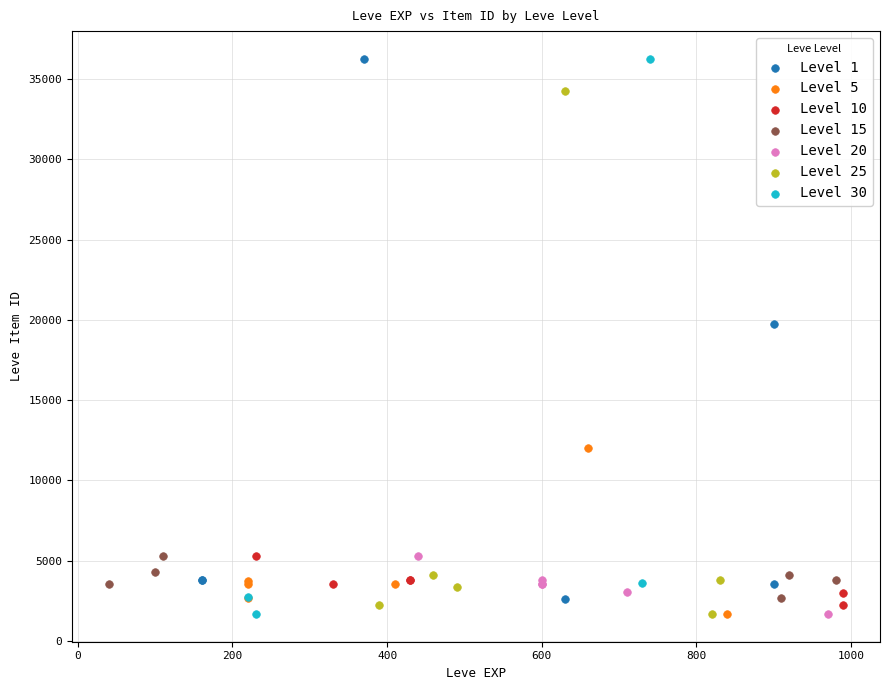

What are all the series names shown in the legend?

Level 1, Level 5, Level 10, Level 15, Level 20, Level 25, Level 30